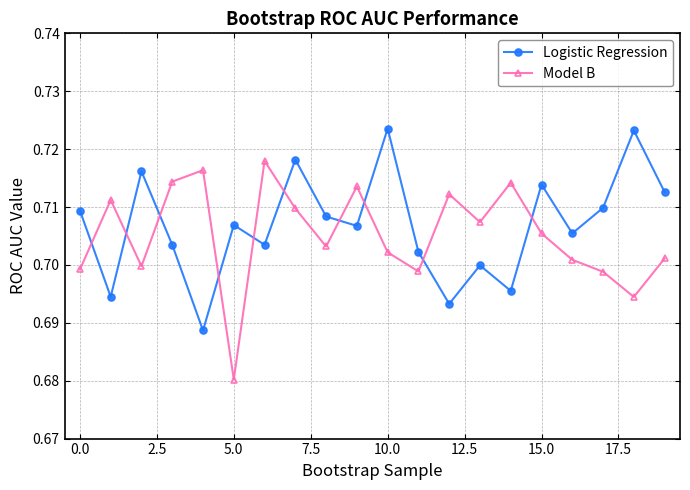

True or false: Logistic Regression has more than 0 points higher than both neighbors.

True